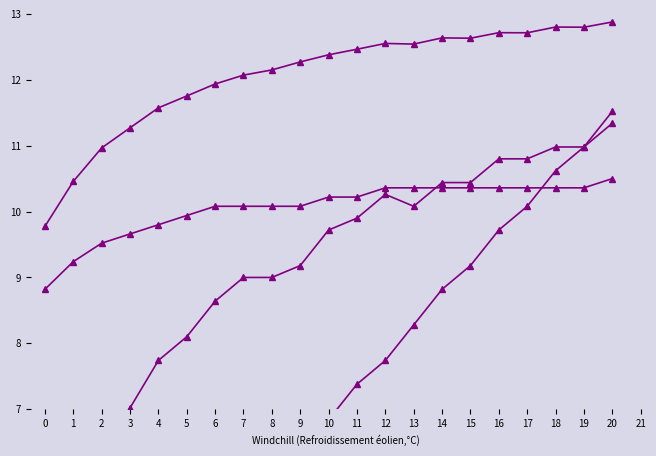

List the series in order of their peak value, highest first.

Capacidade operacional [ha/h], Autonomia Projetada [h], EOC [km/km], EOC [h/h]